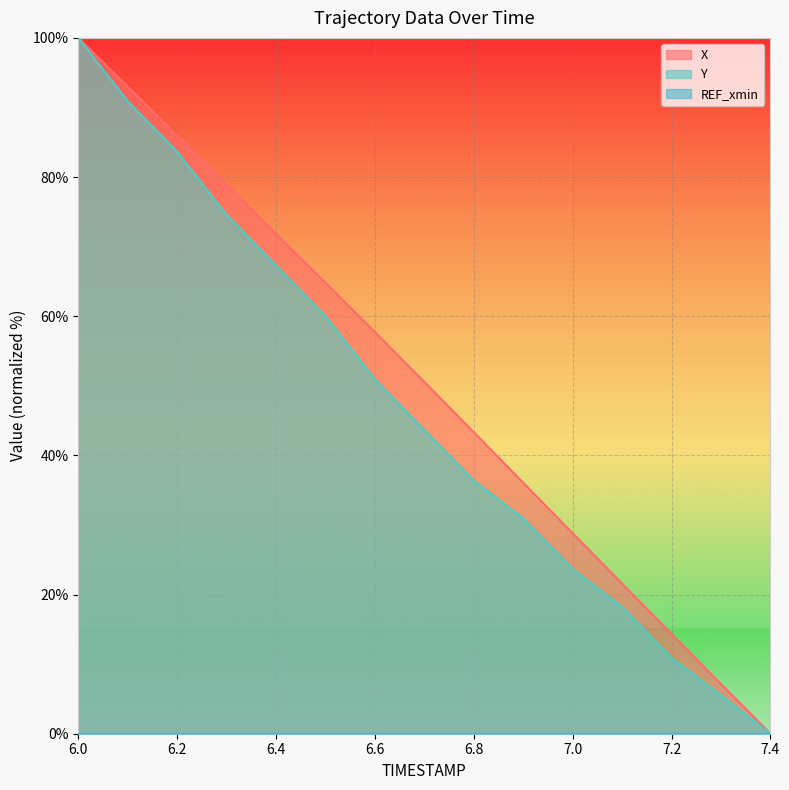

Is it true that X equals 82.3 at 6.6?

False